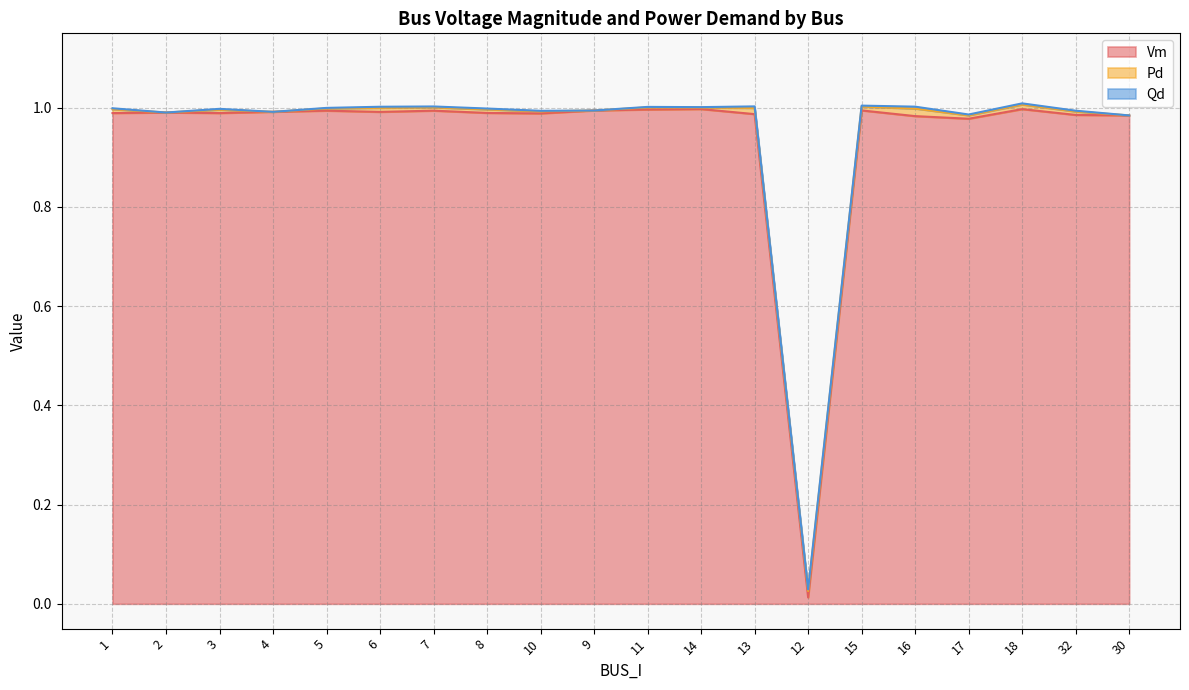

Reading right to left, transcribe all the data shown in this chart.

Vm: 1.0	1.0	1.0	1.0	1.0	1.0	0.0	1.0	1.0	1.0	1.0	1.0	1.0	1.0	1.0	1.0	1.0	1.0	1.0	1.0
Pd: 0.0	0.0	0.0	0.0	0.0	0.0	0.0	0.0	0.0	0.0	0.0	0.0	0.0	0.0	0.0	0.0	0.0	0.0	0.0	0.0
Qd: 0.0	0.0	0.0	0.0	0.0	0.0	0.0	0.0	0.0	0.0	0.0	0.0	0.0	0.0	0.0	0.0	0.0	0.0	0.0	0.0